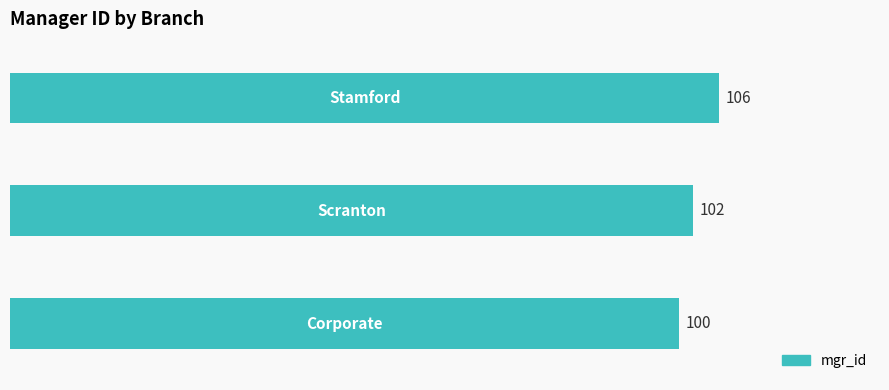

How many values are below 102?

1